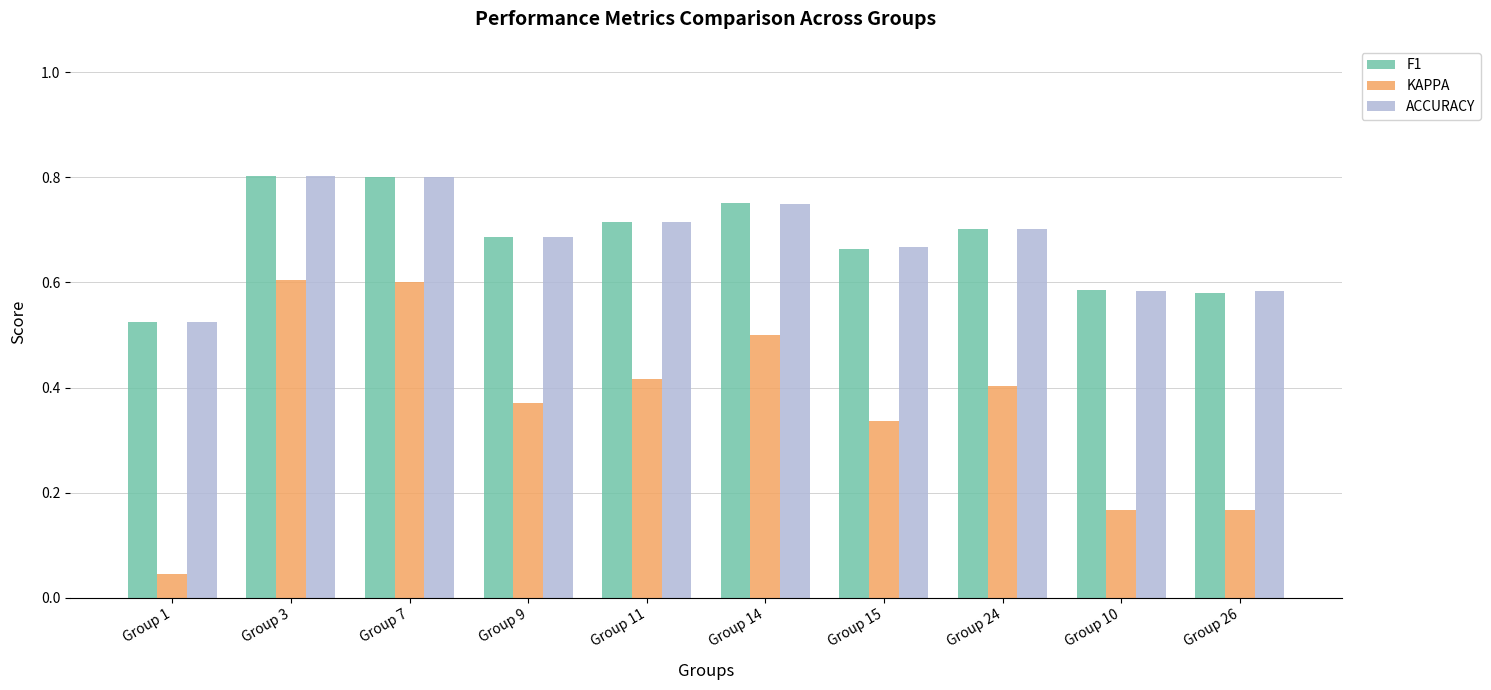

What is the sum of the F1 values at Group 7 and Group 3?

1.6